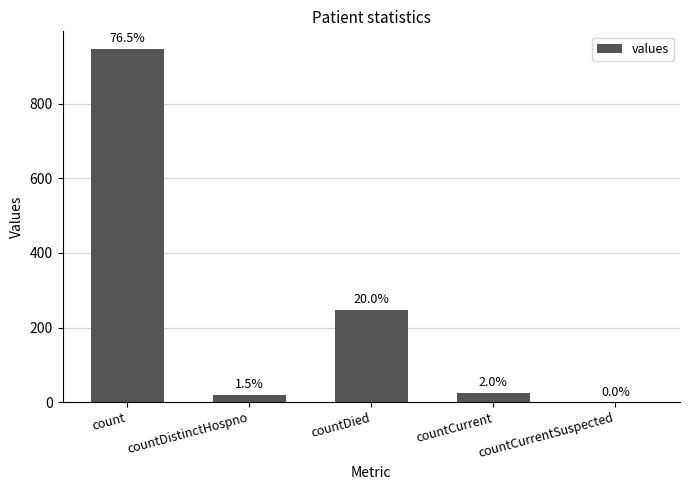

Is it true that the value at countCurrentSuspected is 0?

True